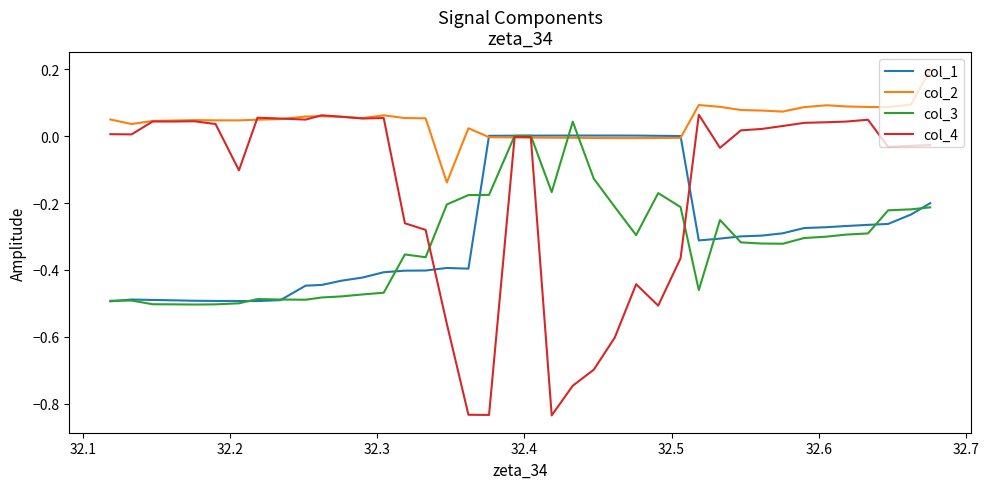

Which series has the widest spread of values?

col_4